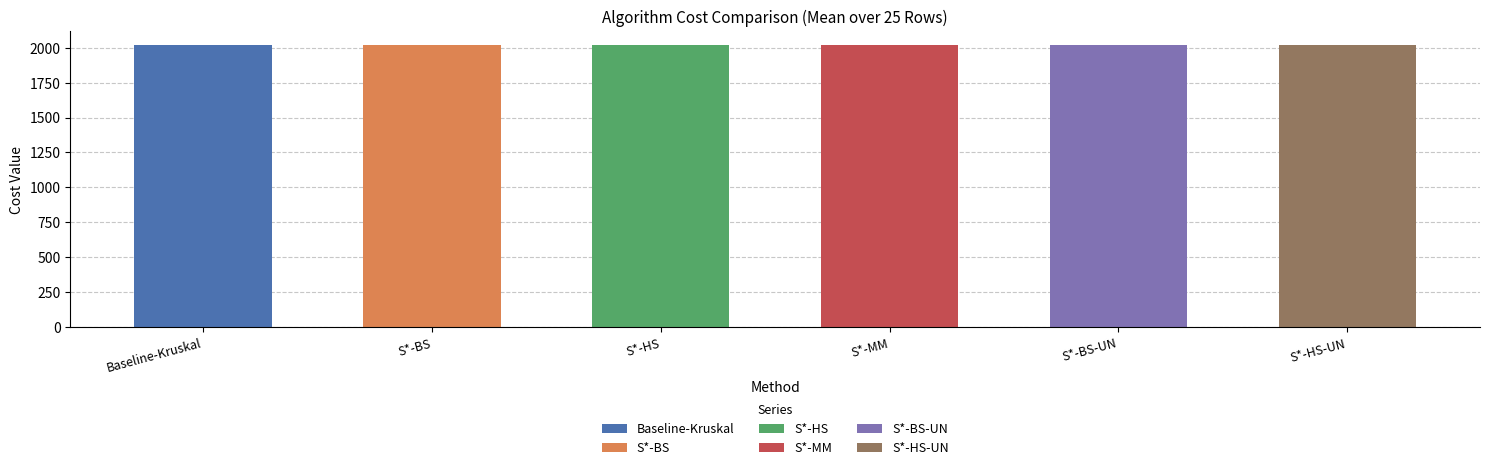

Does the chart contain any negative values?

No